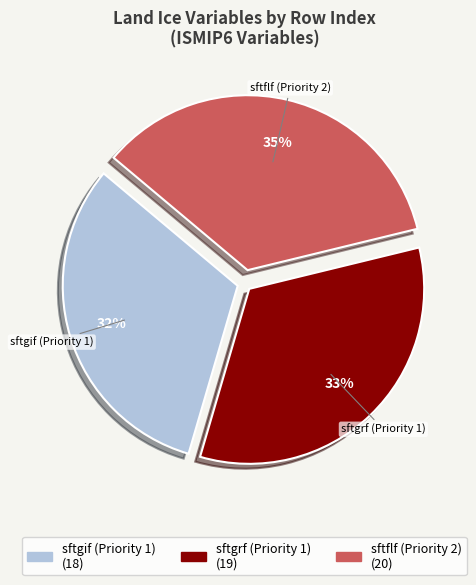

True or false: sftflf (Priority 2) accounts for 35% of the total.

True